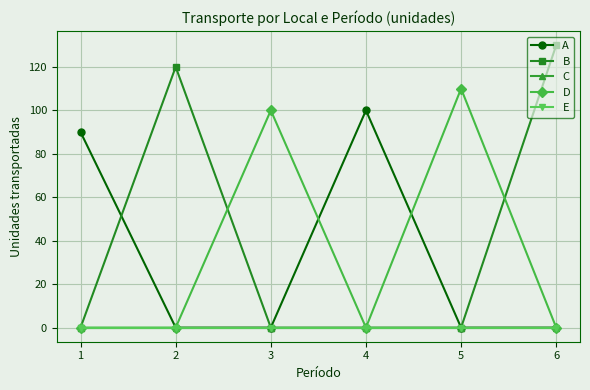

Does the chart have visible grid lines?

Yes